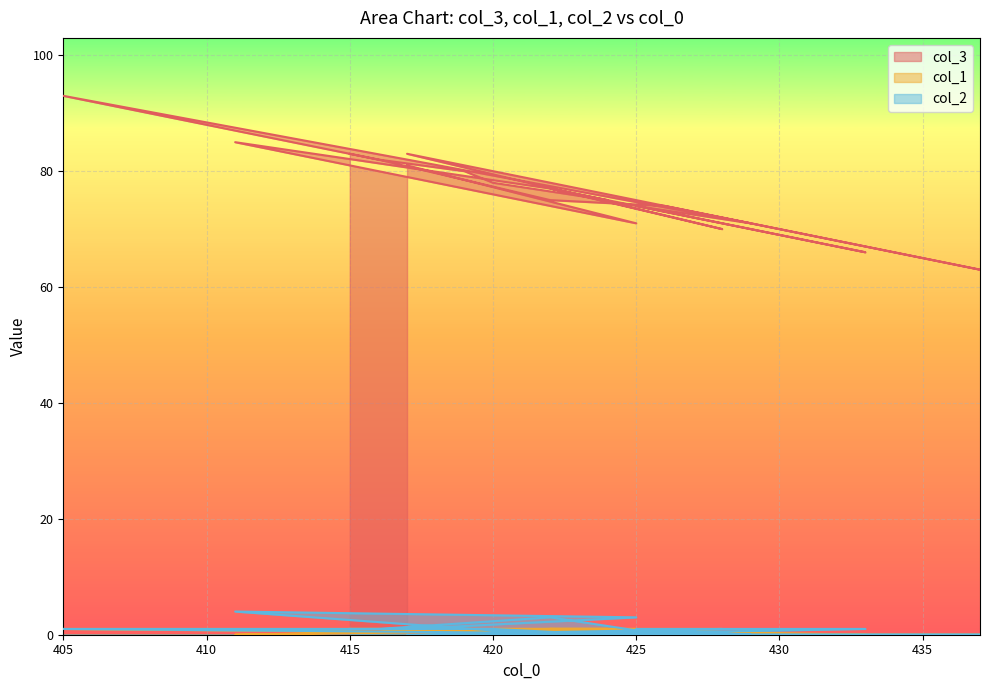

How many lines are shown in the chart?

3